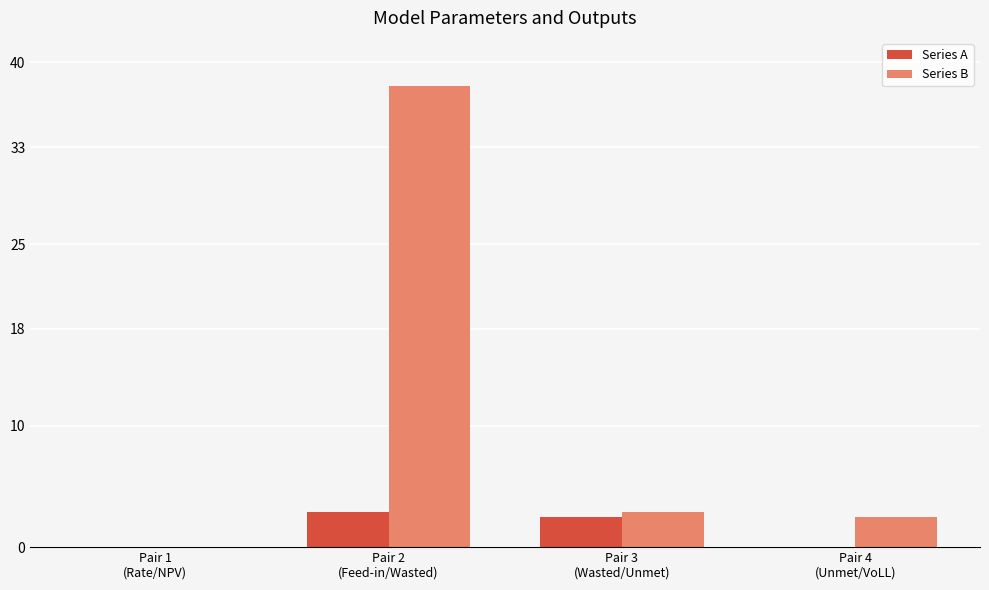

Is it true that Series B equals 67.9 at Pair 2
(Feed-in/Wasted)?

False